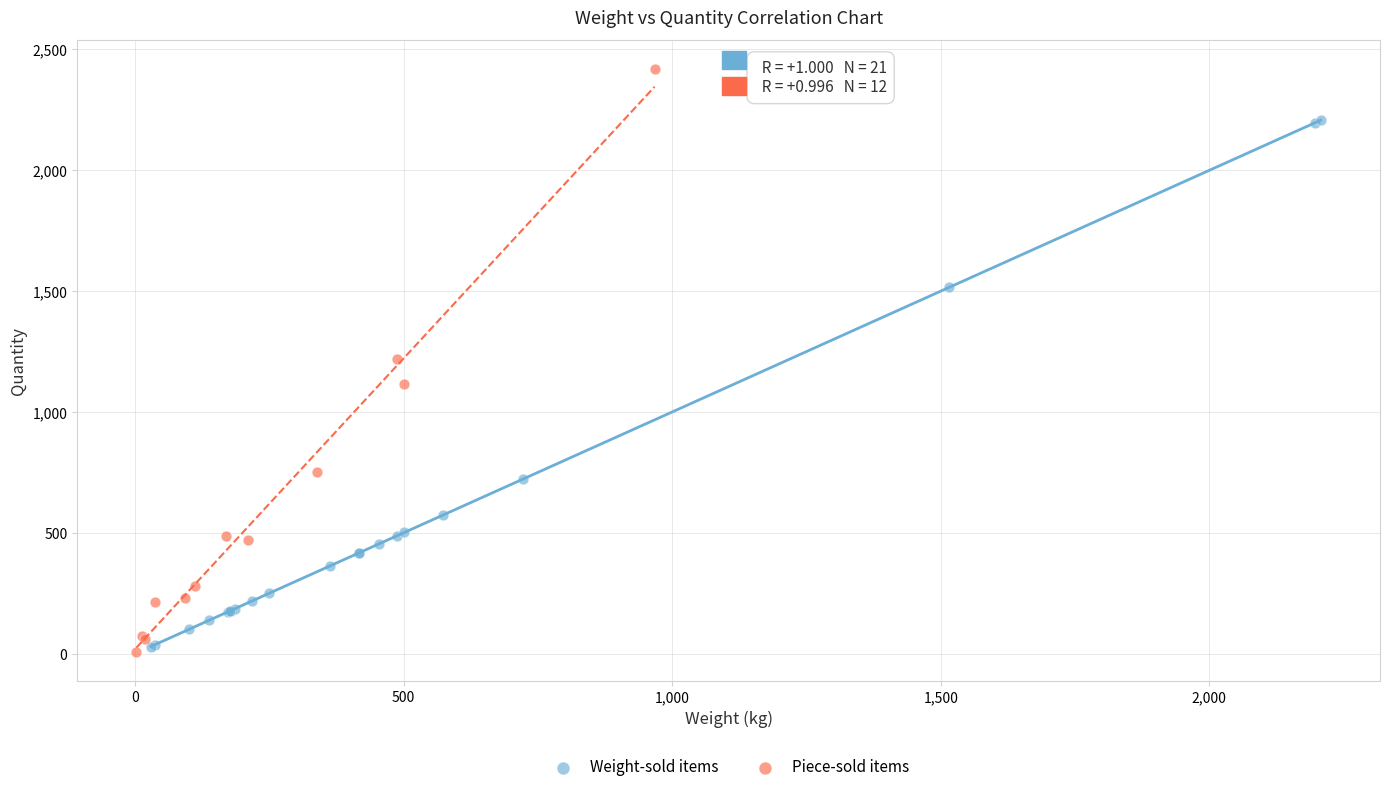

Which series has the widest spread of Y values?

Piece-sold items